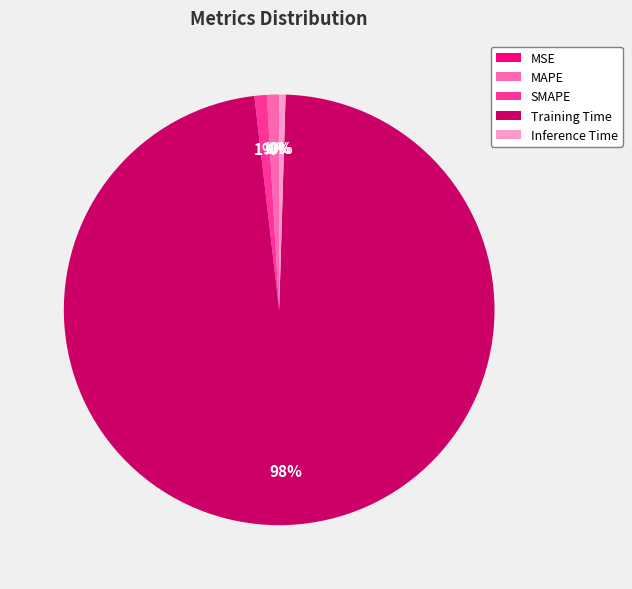

Is it true that Inference Time is 0% of the pie?

True